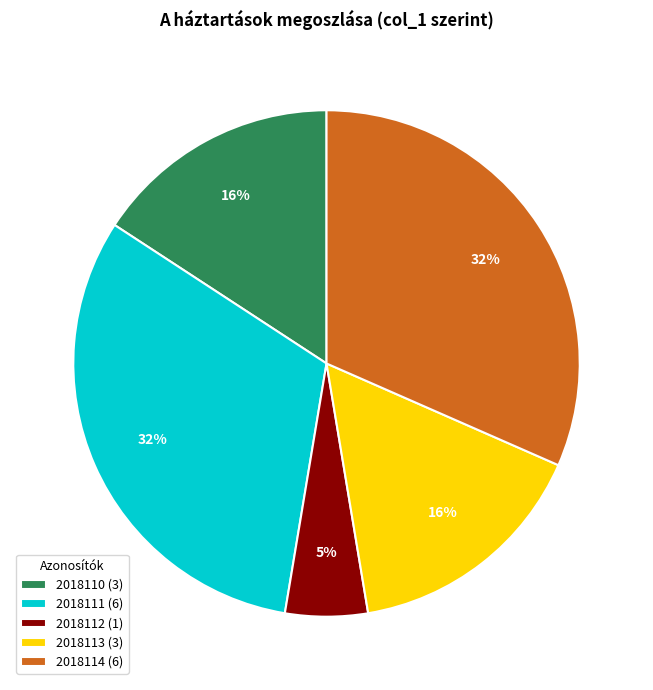

To the nearest percent, what is the average slice percentage?

20%